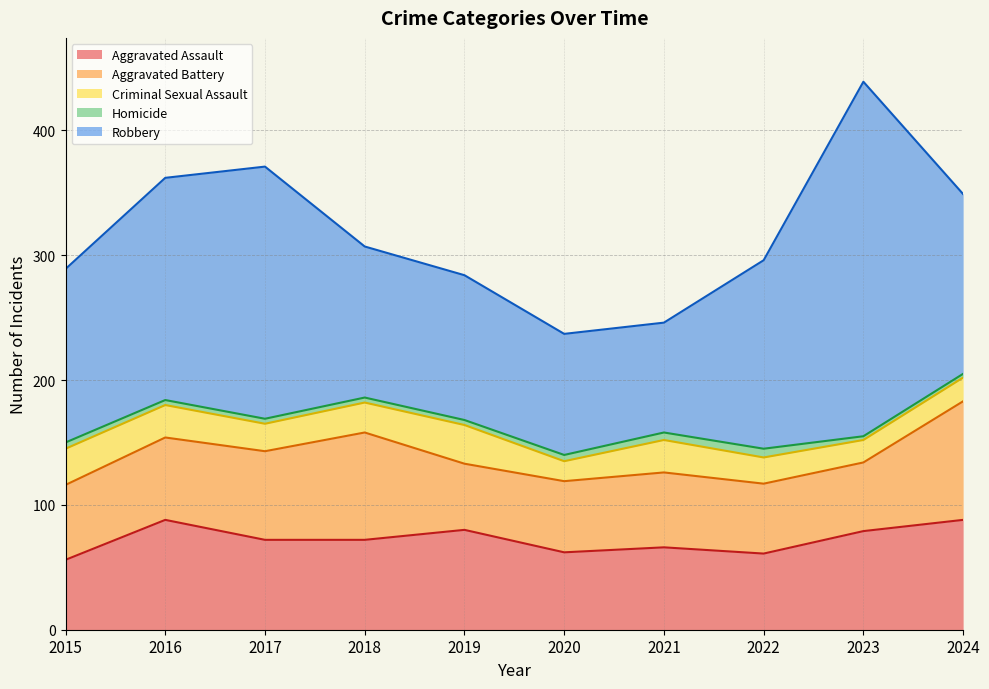

What is the difference between the highest and lowest values at 2024?

141